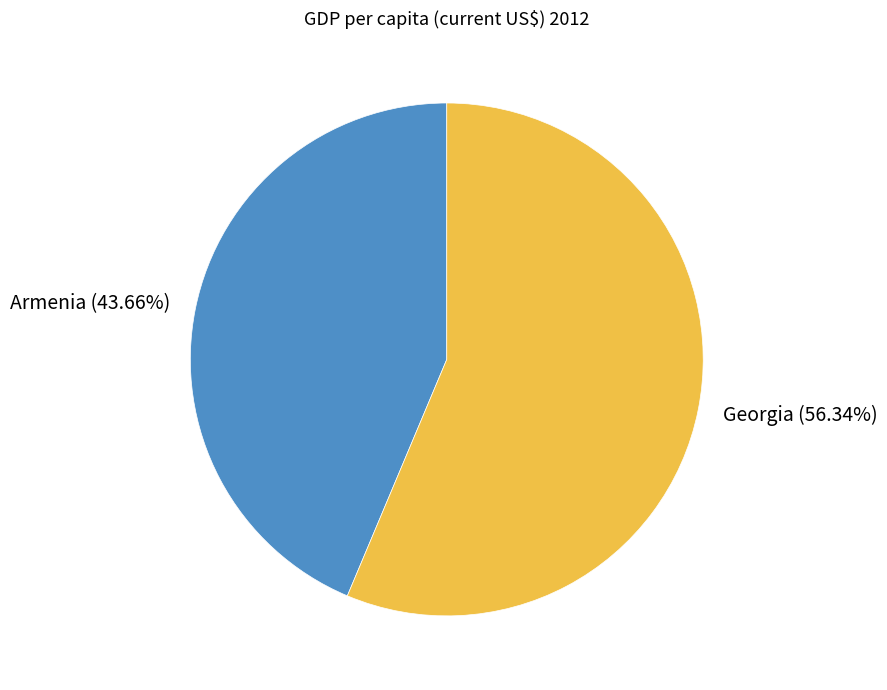

Is it true that Armenia is 44% of the pie?

True